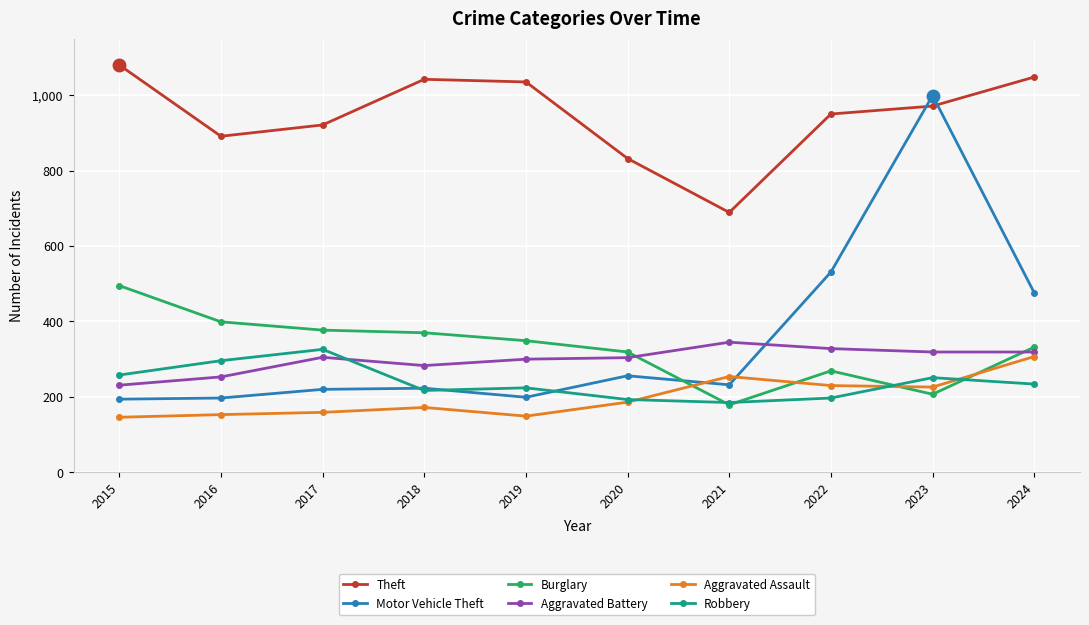

What is the maximum value shown in the chart?

1080